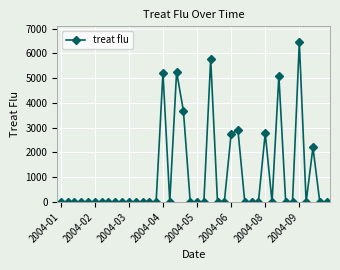

What is the average value?

1053.5